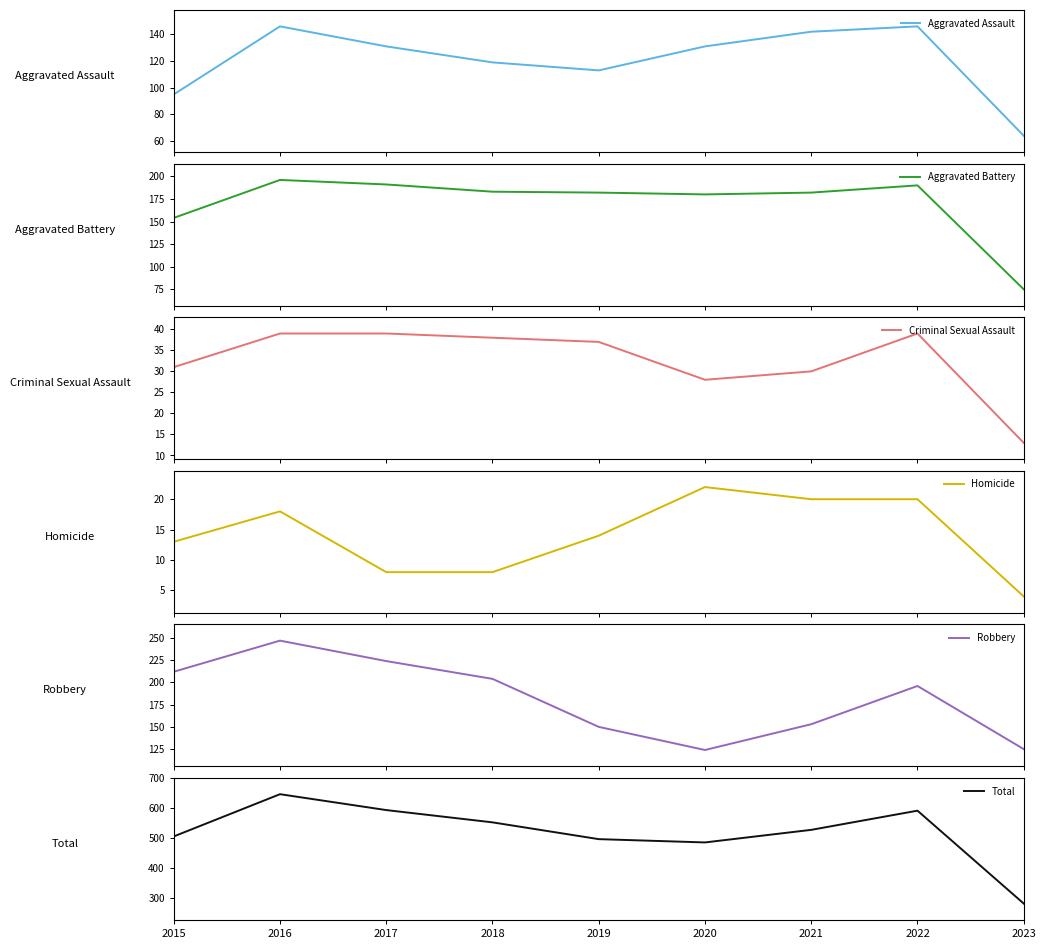

Where does the Aggravated Assault series first go above 131?

2016